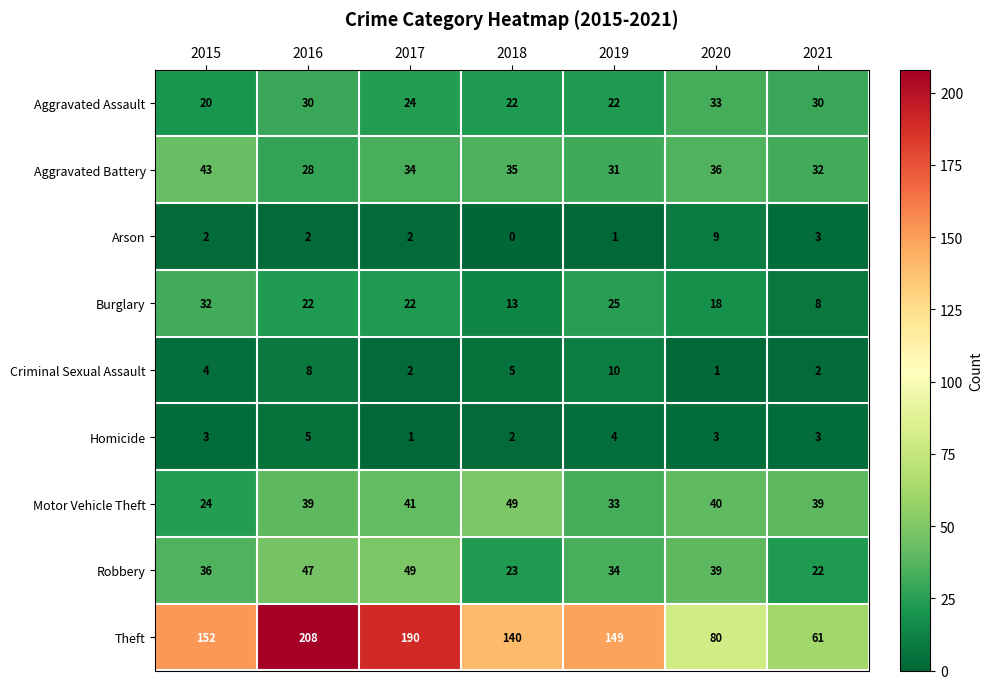

What is the total value across all series at 2020?

259